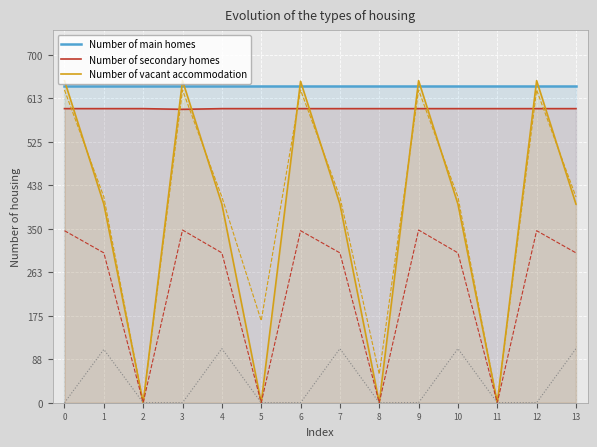

In Number of main homes, how many points are lower than both neighbors (excluding endpoints)?

1